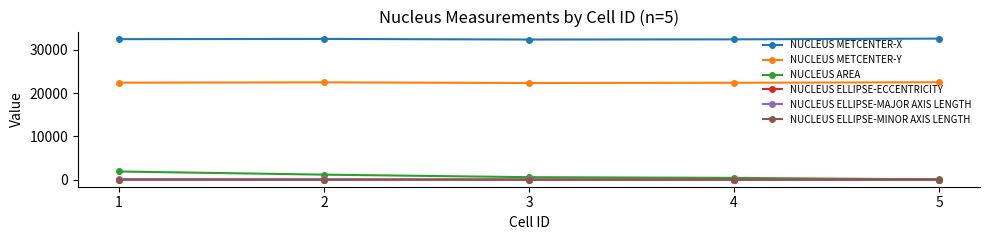

True or false: NUCLEUS ELLIPSE-MAJOR AXIS LENGTH and NUCLEUS ELLIPSE-ECCENTRICITY intersect in this chart.

False